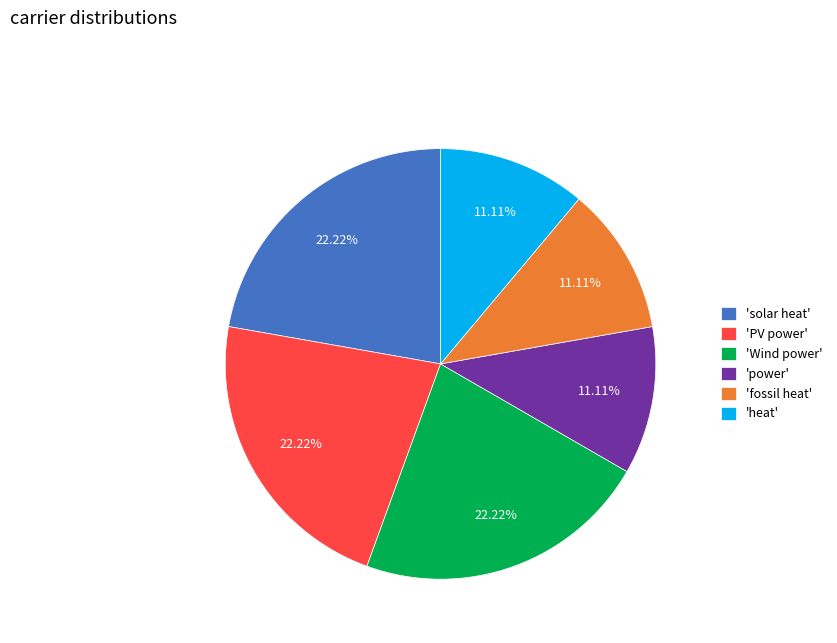

Between 'power' and 'PV power', which is larger?

'PV power'